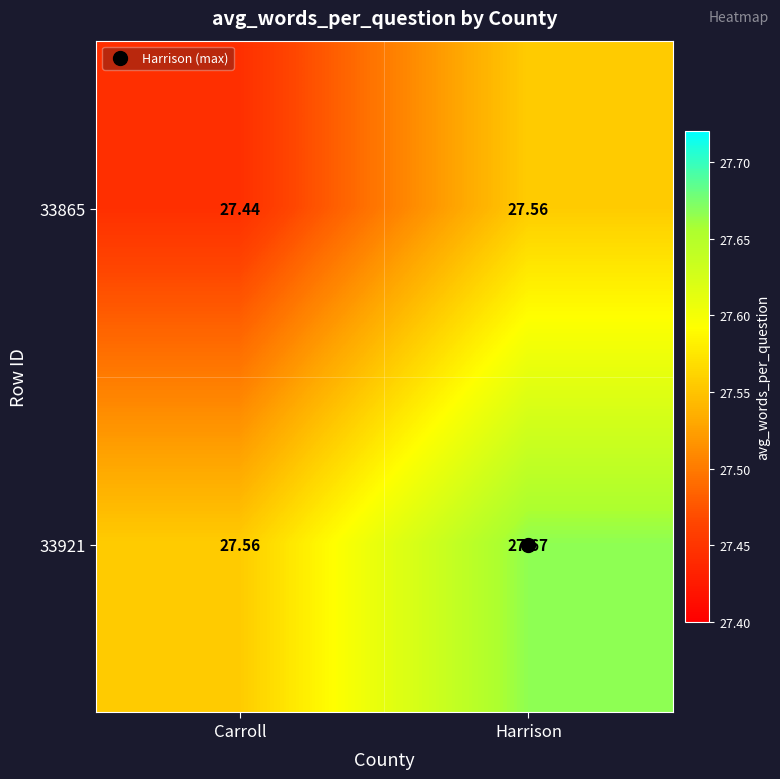

What is the total value across all series at Harrison?

55.2